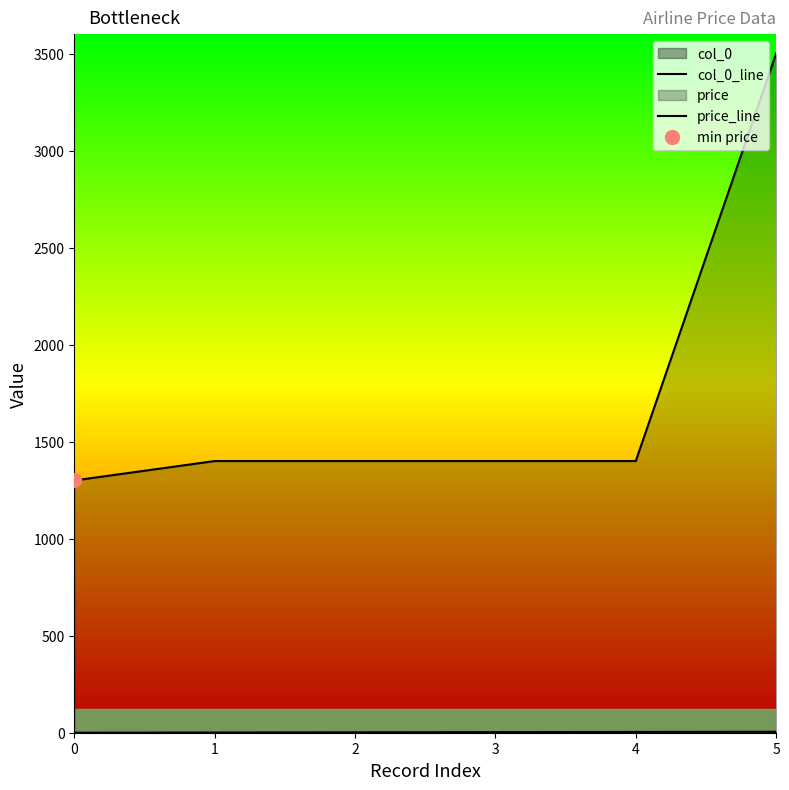

Count the number of data series in this chart.

2